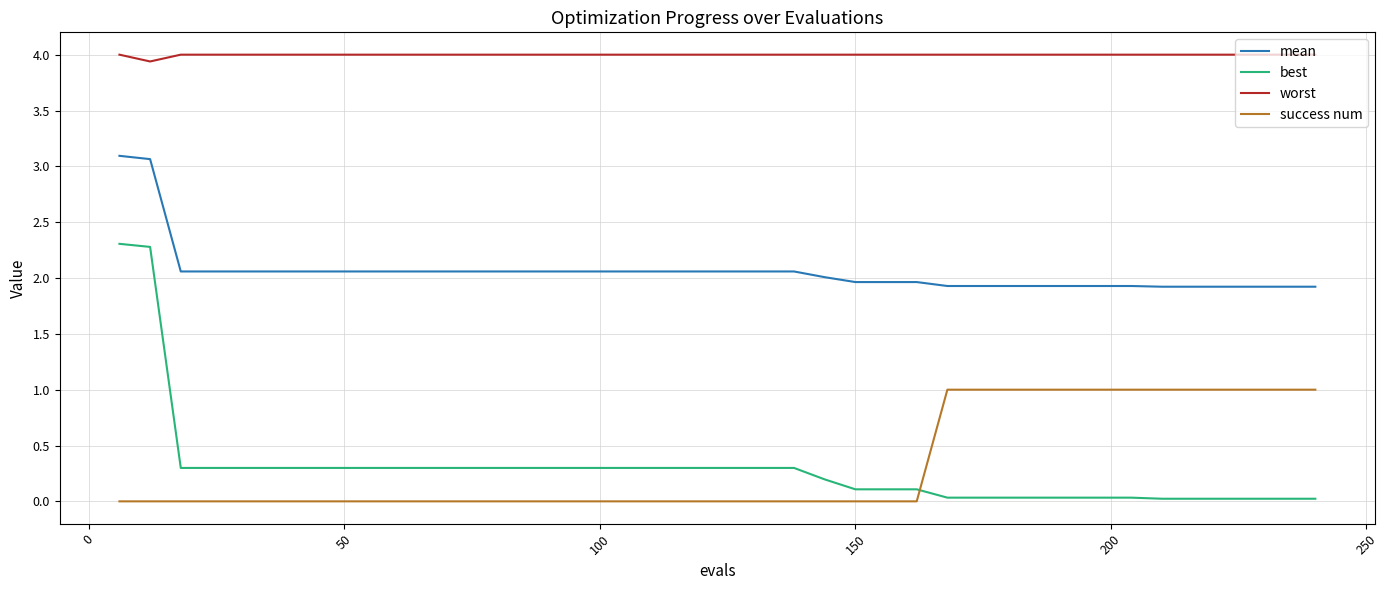

What is the maximum value shown in the chart?

4.0